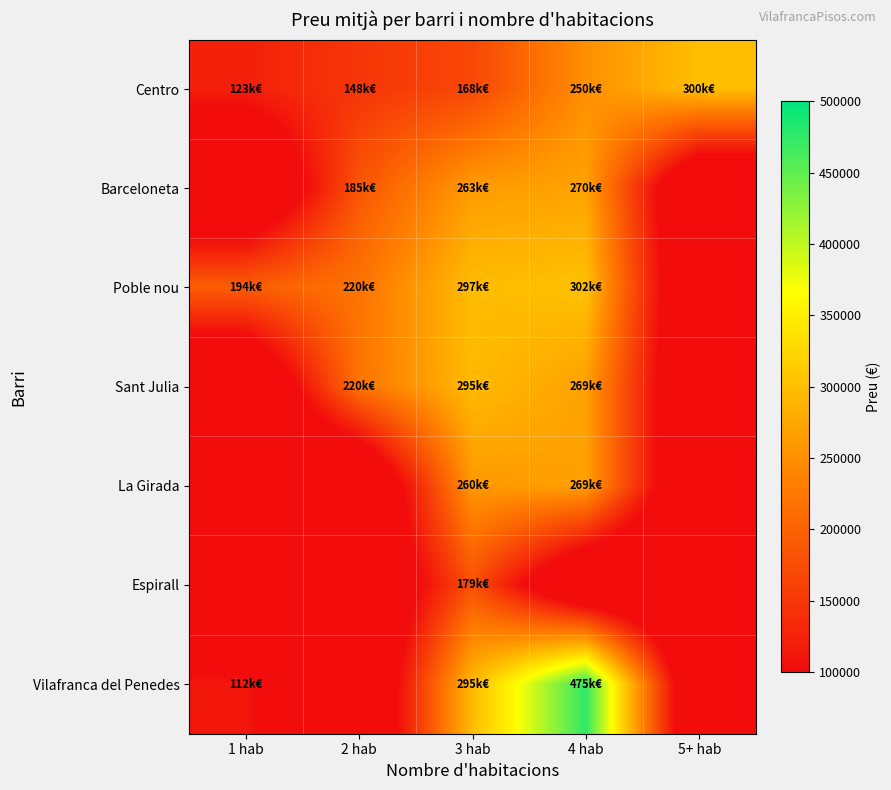

Reading left to right, list all the values displayed in this chart.

Centro: 1 hab=123000	2 hab=148000	3 hab=168500	4 hab=250000	5+ hab=300000
Barceloneta: 1 hab=0	2 hab=185000	3 hab=263657	4 hab=270681	5+ hab=0
Poble nou: 1 hab=194474	2 hab=220000	3 hab=297182	4 hab=302358	5+ hab=0
Sant Julia: 1 hab=0	2 hab=220000	3 hab=295000	4 hab=269000	5+ hab=0
La Girada: 1 hab=0	2 hab=0	3 hab=260000	4 hab=269000	5+ hab=0
Espirall: 1 hab=0	2 hab=0	3 hab=179950	4 hab=0	5+ hab=0
Vilafranca del Penedes: 1 hab=112000	2 hab=0	3 hab=295000	4 hab=475000	5+ hab=0